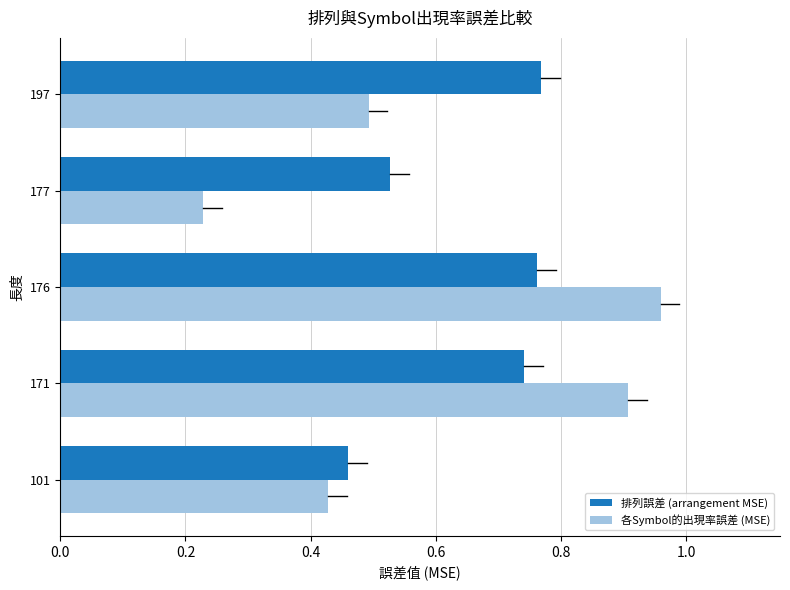

The value of 各Symbol的出現率誤差 (MSE) at 177 is 0.4. True or false?

False